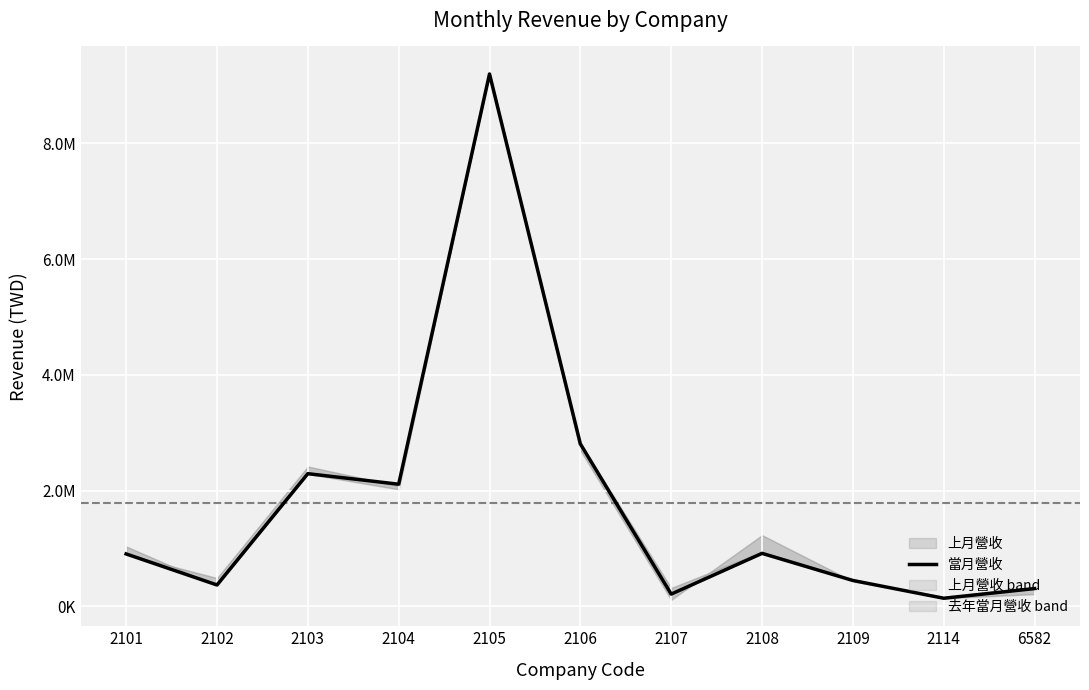

What is the difference between the maximum and minimum values?

9060499